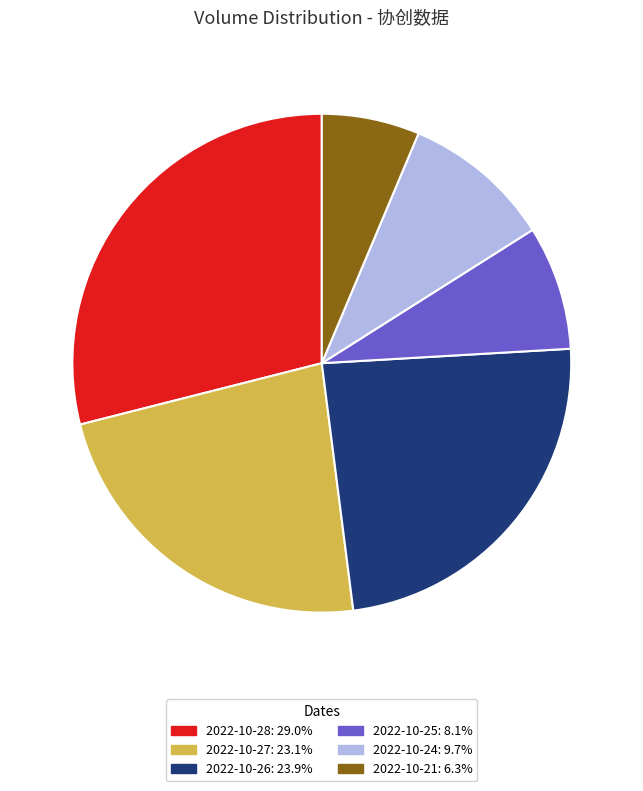

Which category has the smallest portion of the pie?

2022-10-21